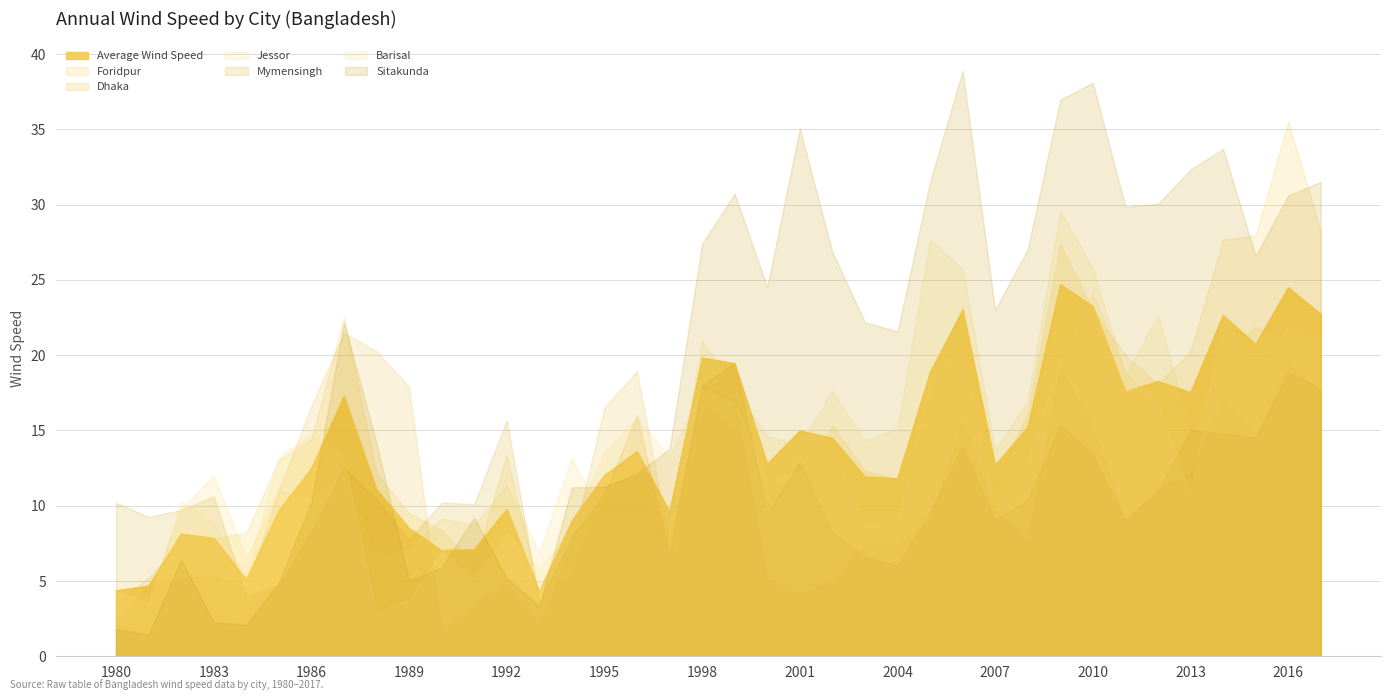

After their last crossing, which series has the higher values: Mymensingh or Jessor?

Jessor